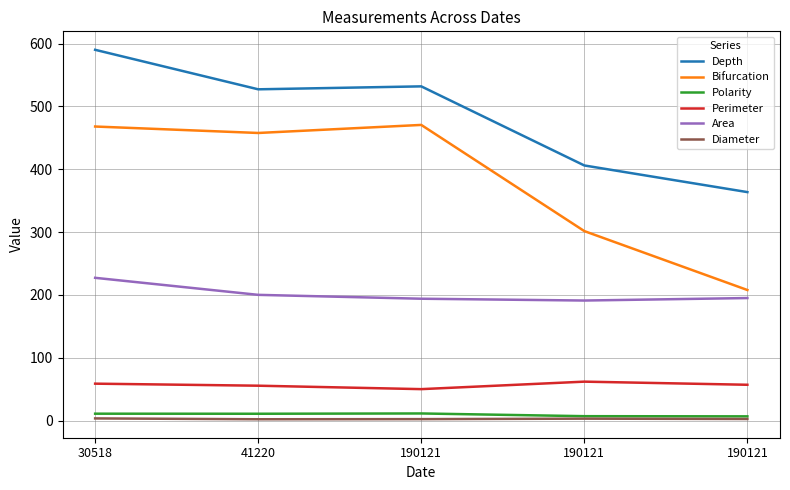

At which category is the sum across all series the highest?

30518